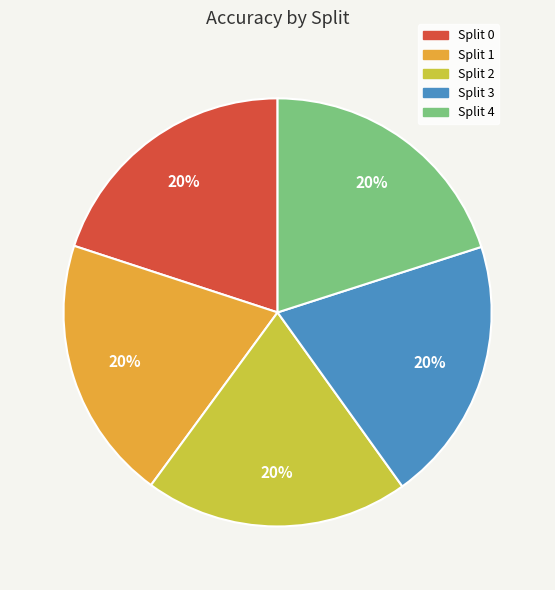

Is there a majority slice in this chart?

No